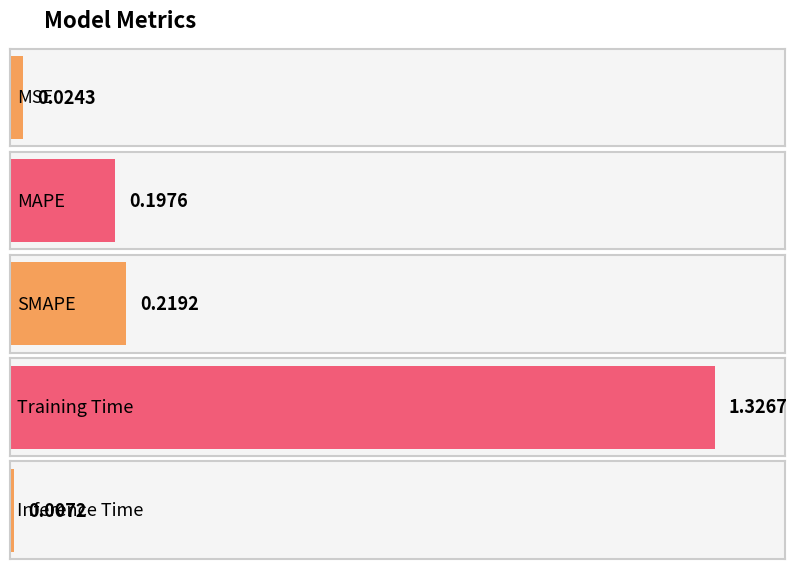

How many bars are there in total?

5